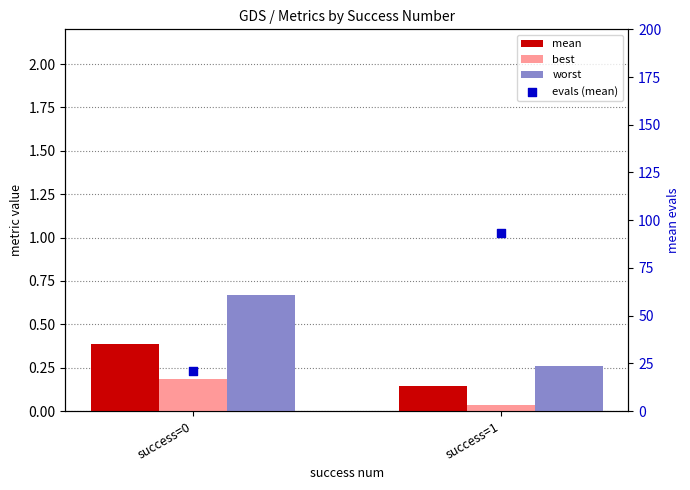

At which category is the sum across all series the highest?

success=1